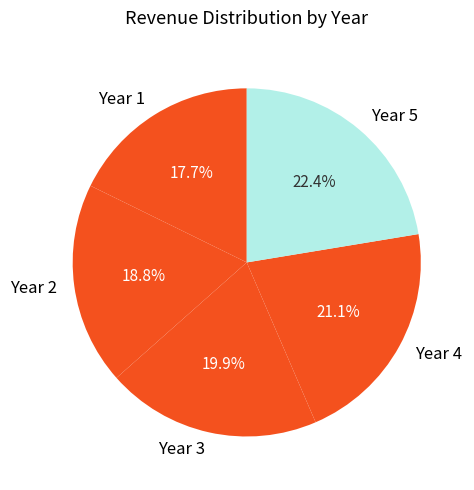

What is the largest slice in the pie chart?

Year 5